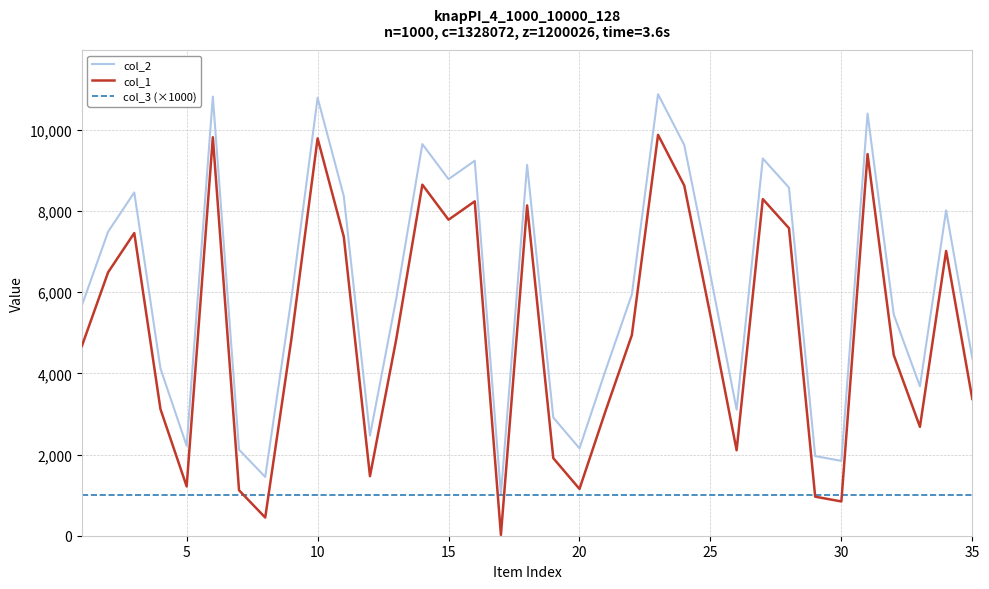

True or false: col_1 and col_2 intersect in this chart.

False